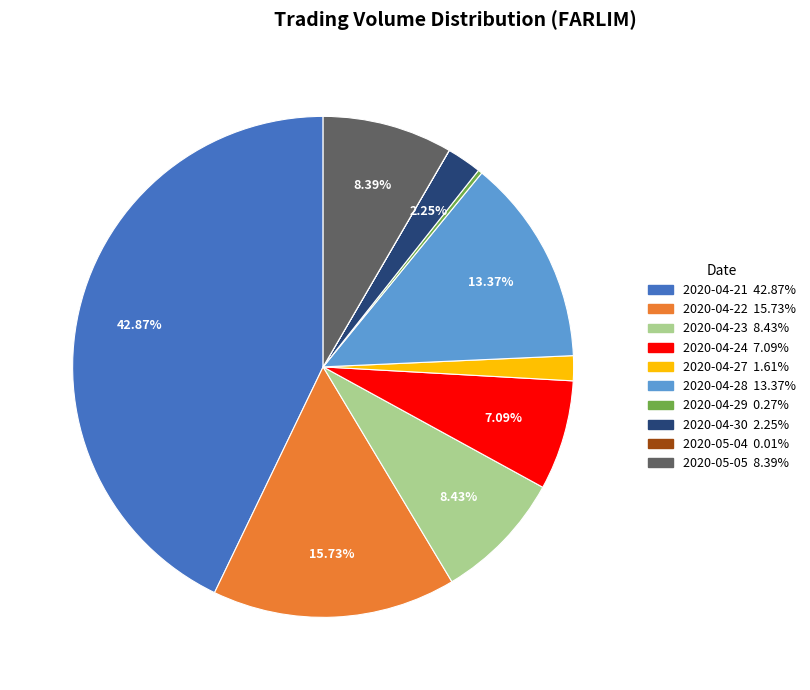

To the nearest percent, what is the average slice percentage?

10%